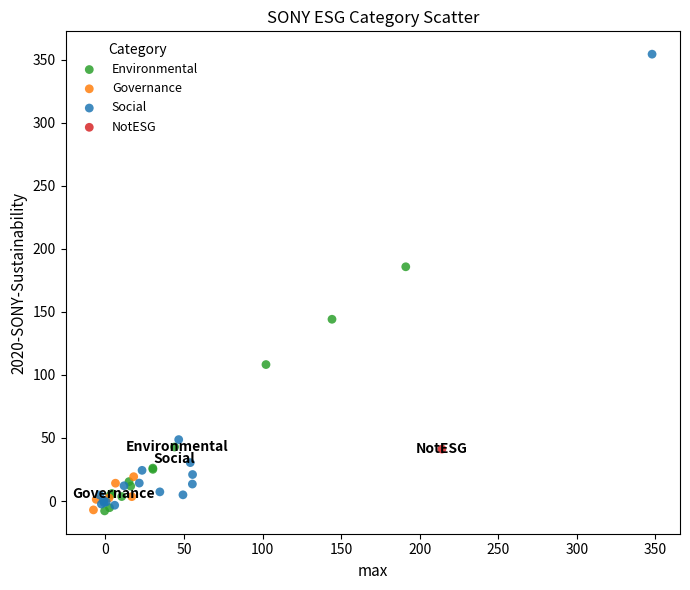

What are all the series names shown in the legend?

Environmental, Governance, Social, NotESG